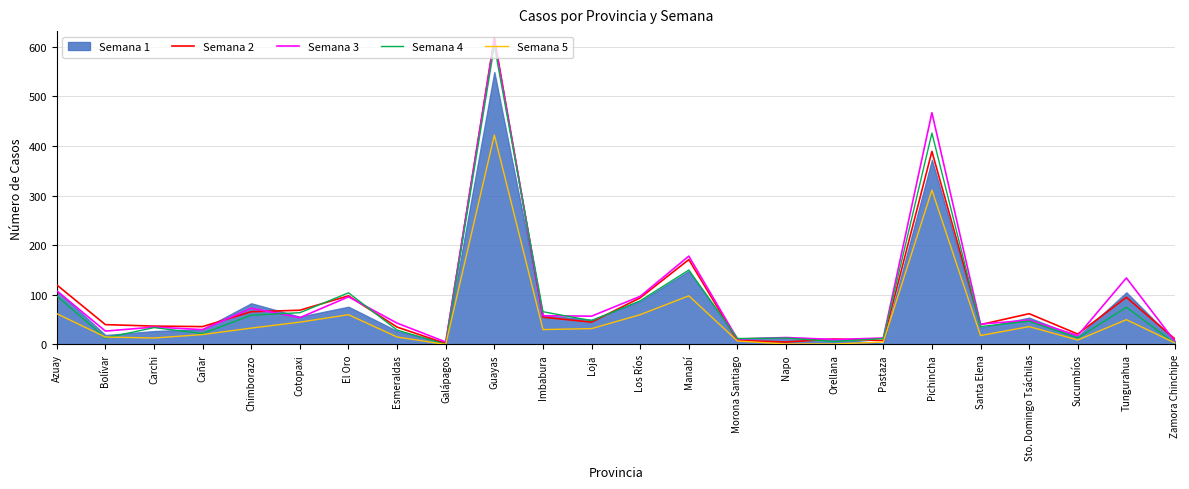

What position from the left is Santa Elena?

20